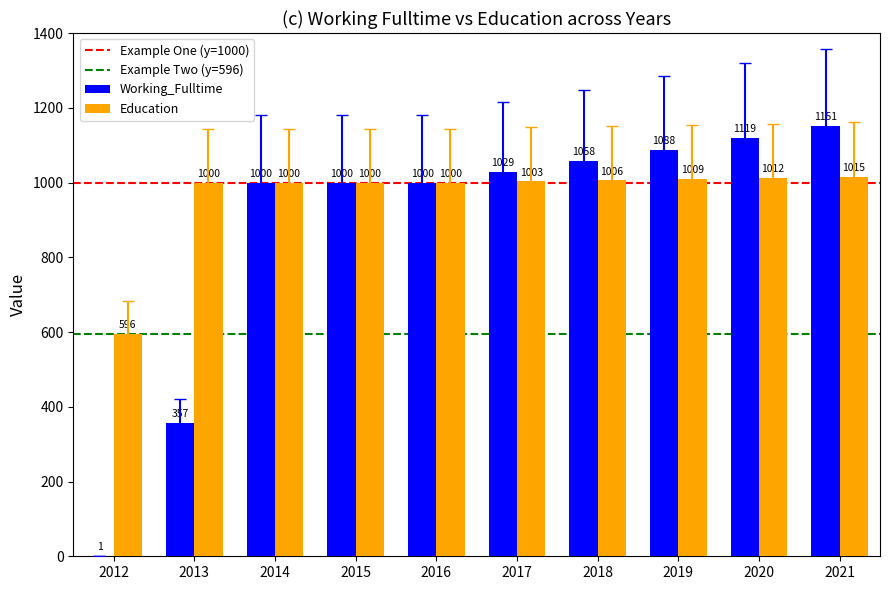

What is the total value across all series at 2012?

597